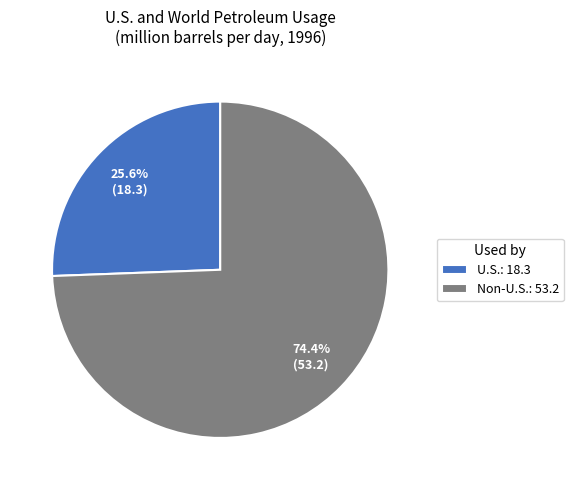

What percentage is the U.S. slice, to the nearest percent?

26%